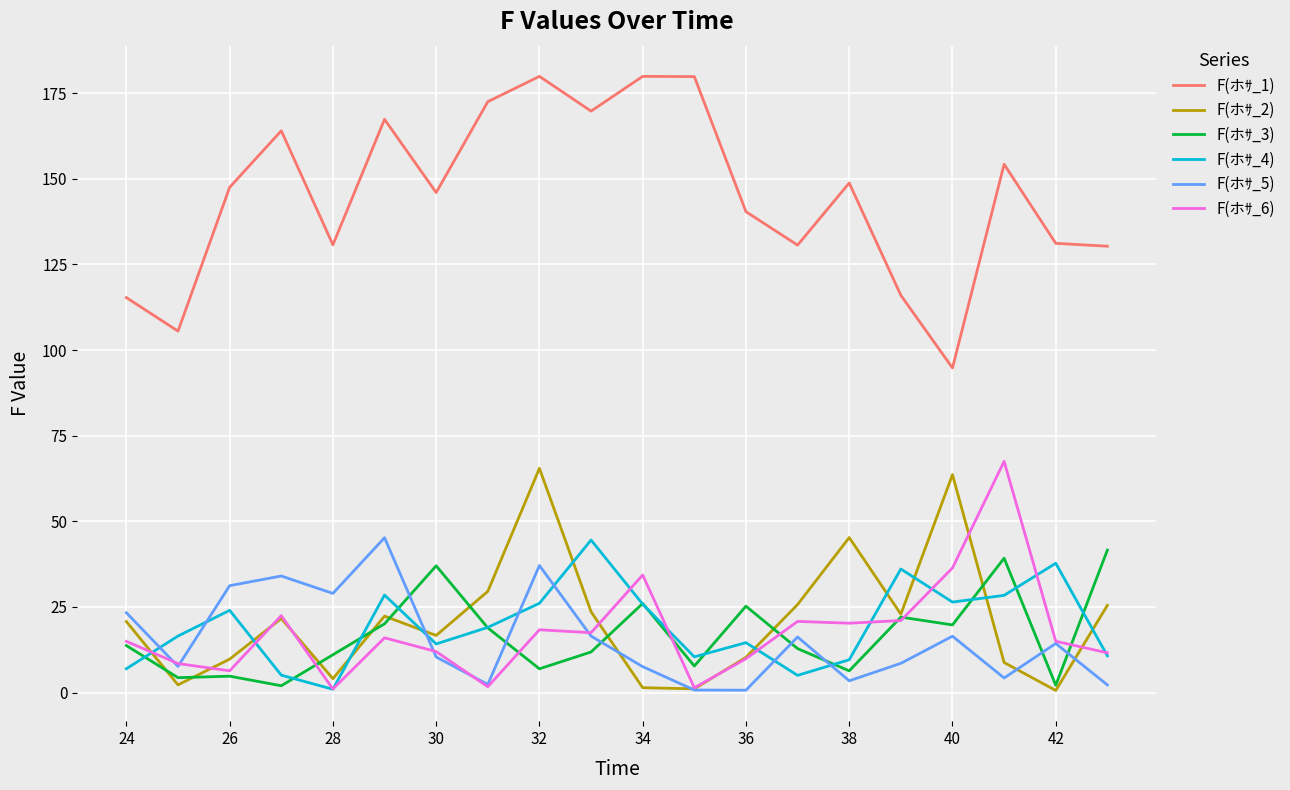

Which series has the largest total across all categories?

F(ホｻ_1)